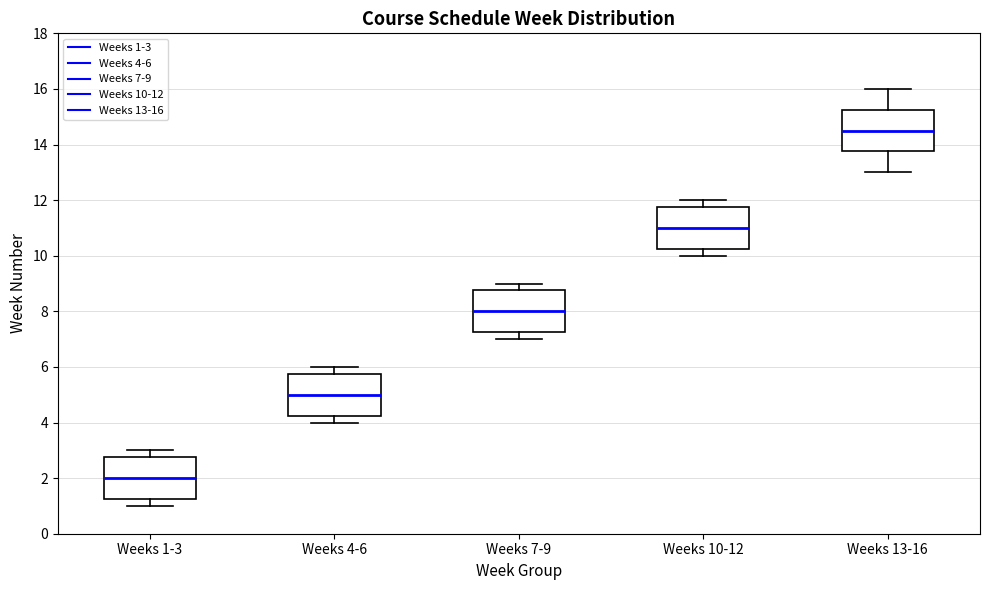

Where does the median line of the box for Weeks 1-3 sit on the y-axis? The values are not printed on the chart, so give them approximately, as read against the axis.

2.0